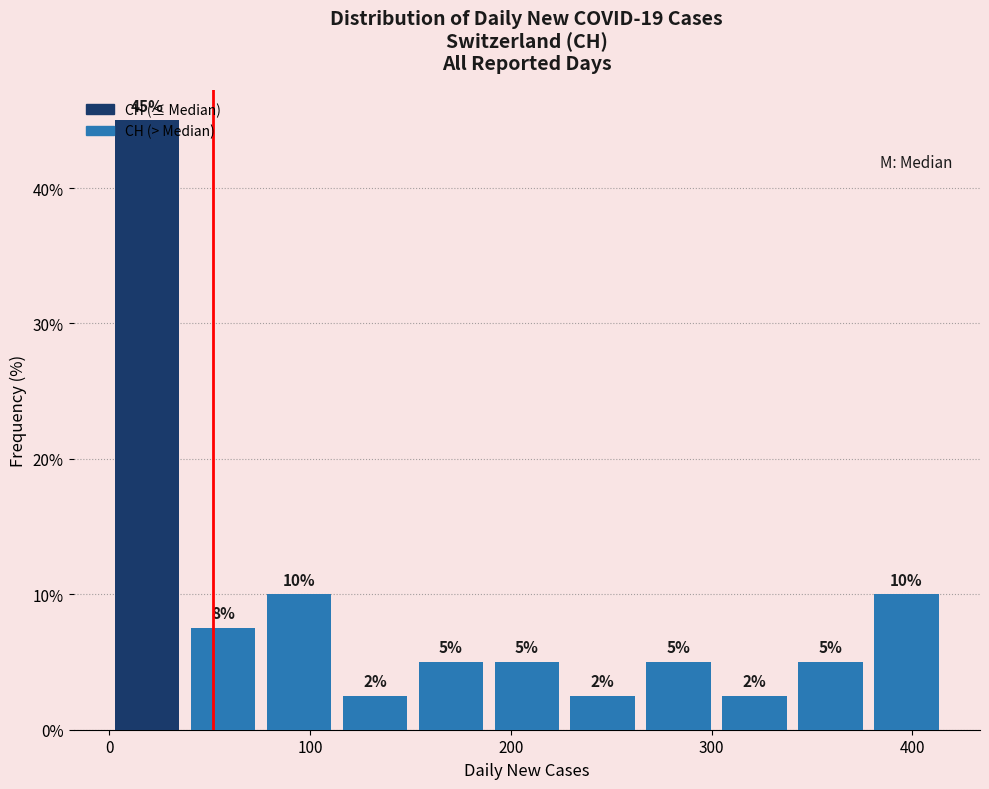

Read against the x-axis, roughly where is the centre of the tallest bar?

20